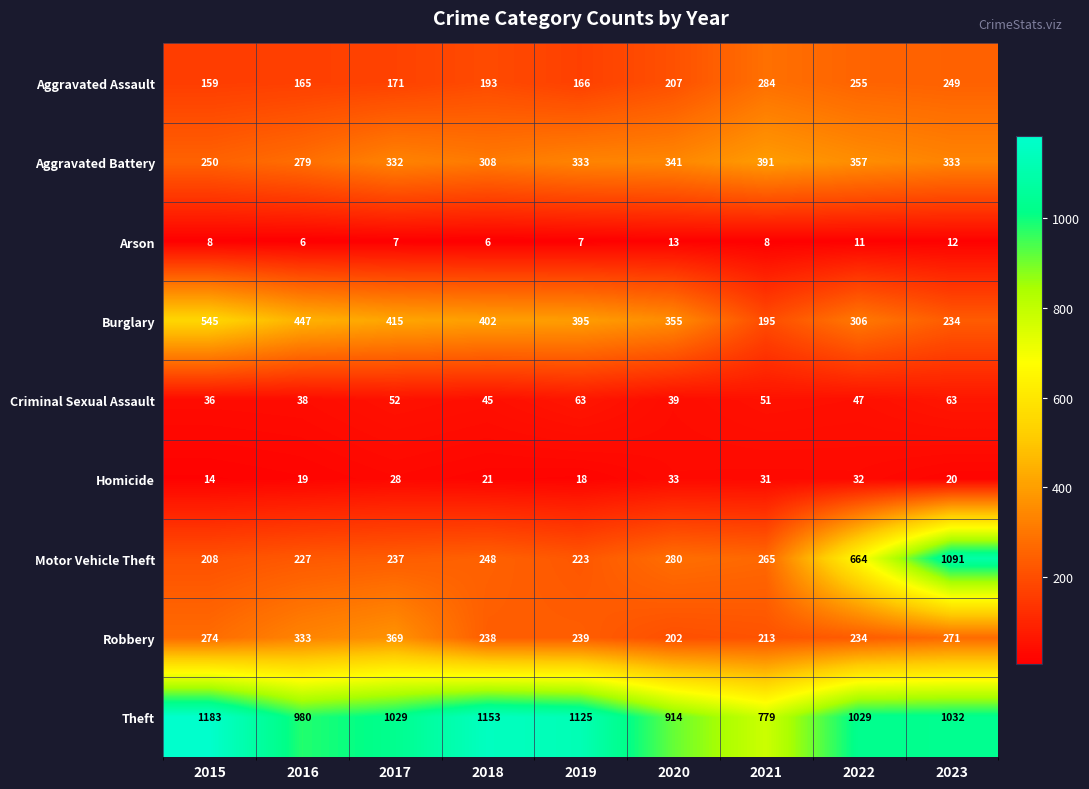

Count the number of categories in the chart.

9